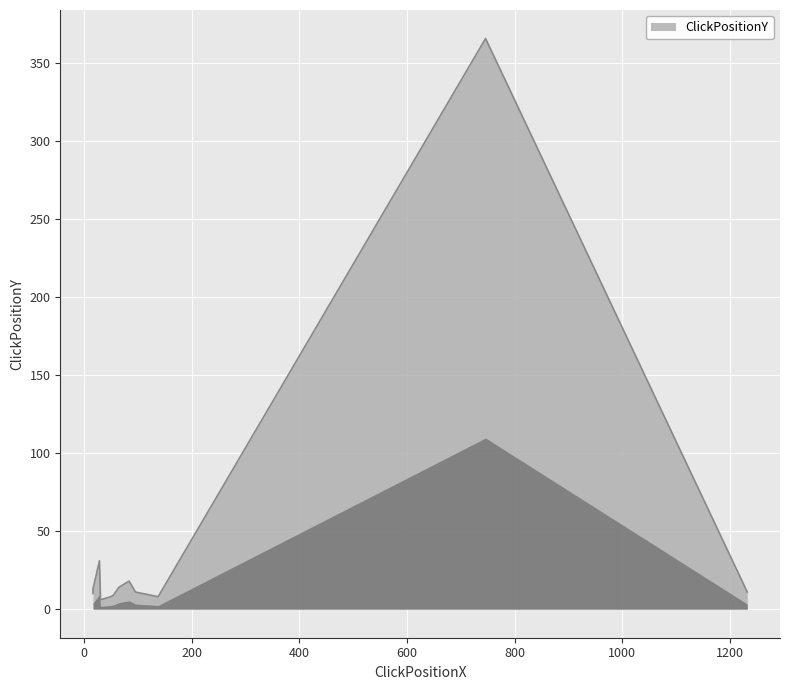

What is the change in value from 1232 to 746?

+355